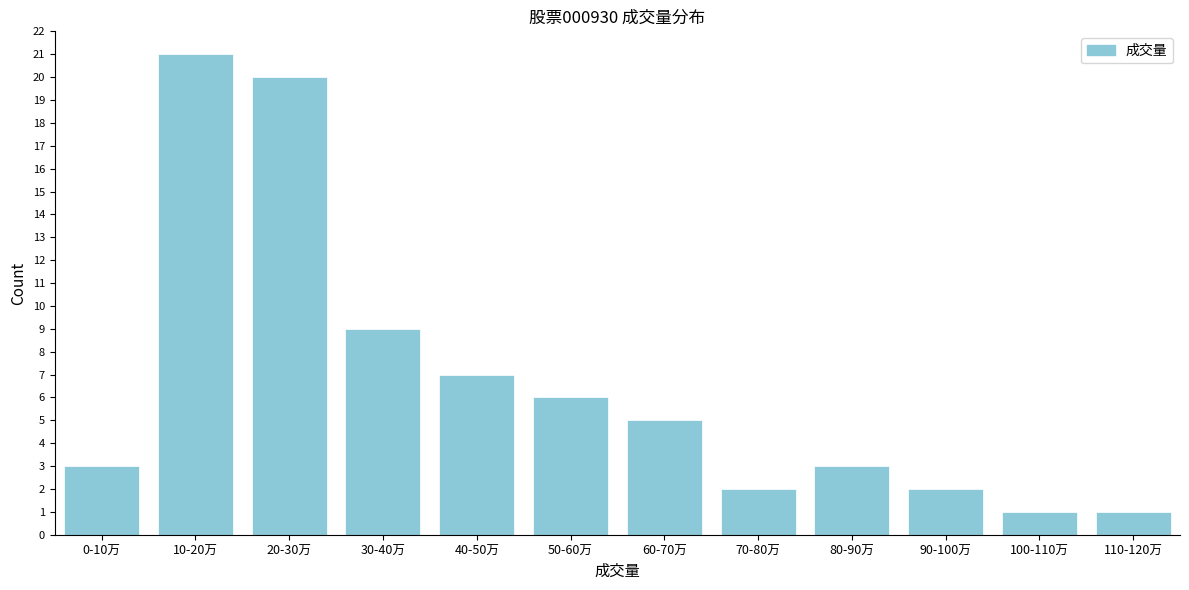

Reading right to left, extract all data points from this chart.

110-120万=1	100-110万=1	90-100万=2	80-90万=3	70-80万=2	60-70万=5	50-60万=6	40-50万=7	30-40万=9	20-30万=20	10-20万=21	0-10万=3